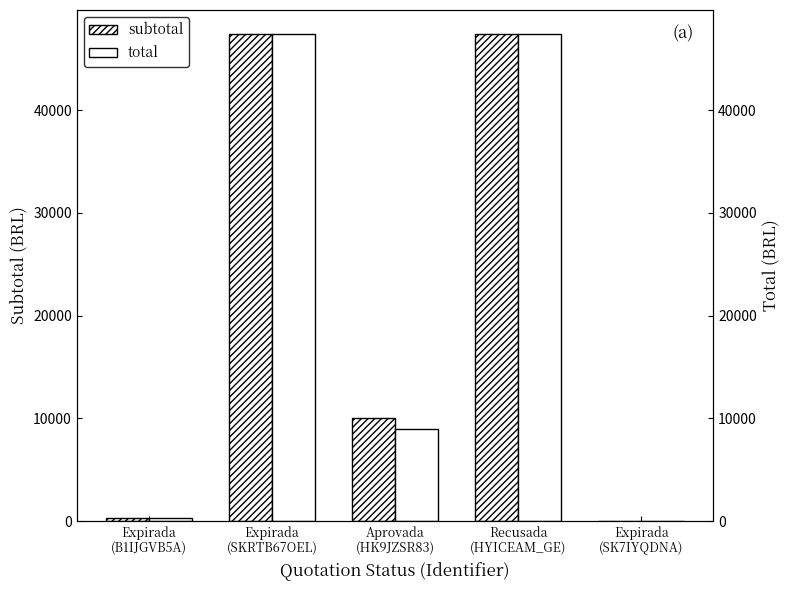

What is the label of the 5th bar from the right?

Expirada
(B1IJGVB5A)